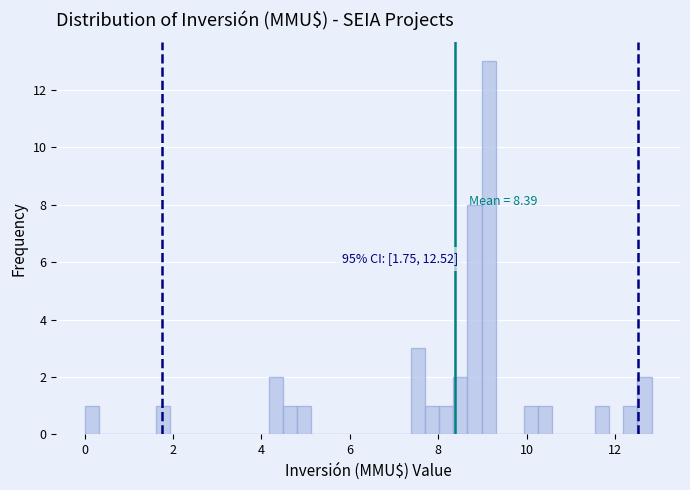

Around what value on the x-axis is the tallest bar? Give the approximate position of its centre, as read against the axis.

9.2